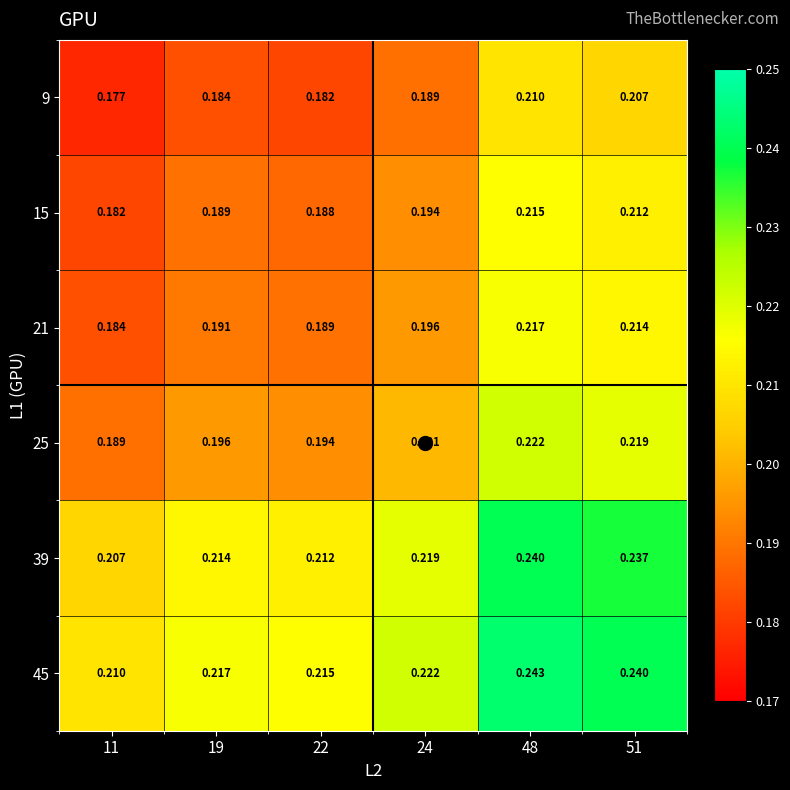

Is the value of 15 at 48 greater than the value of 39 at 51?

No